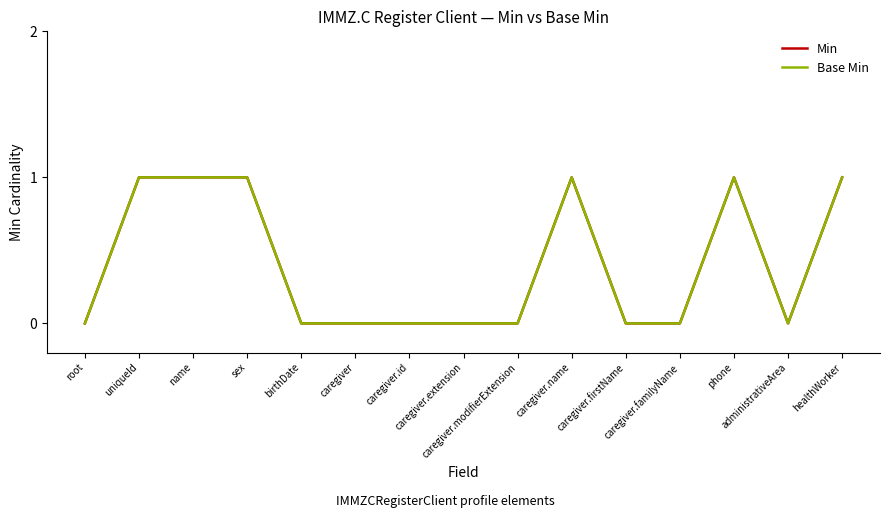

How many interior local valleys does the Min series have?

1